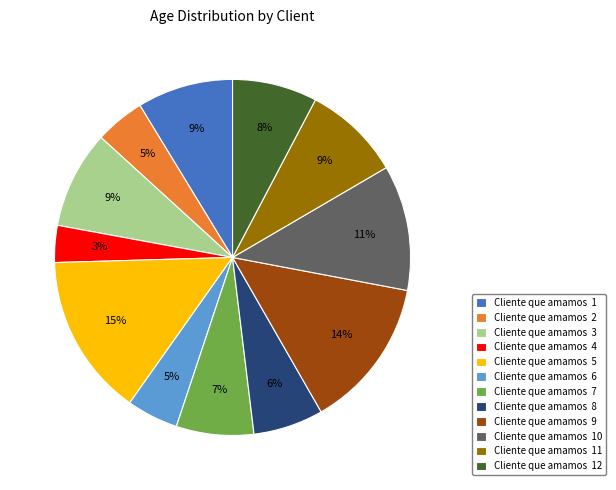

To the nearest percent, what is the average slice percentage?

8%